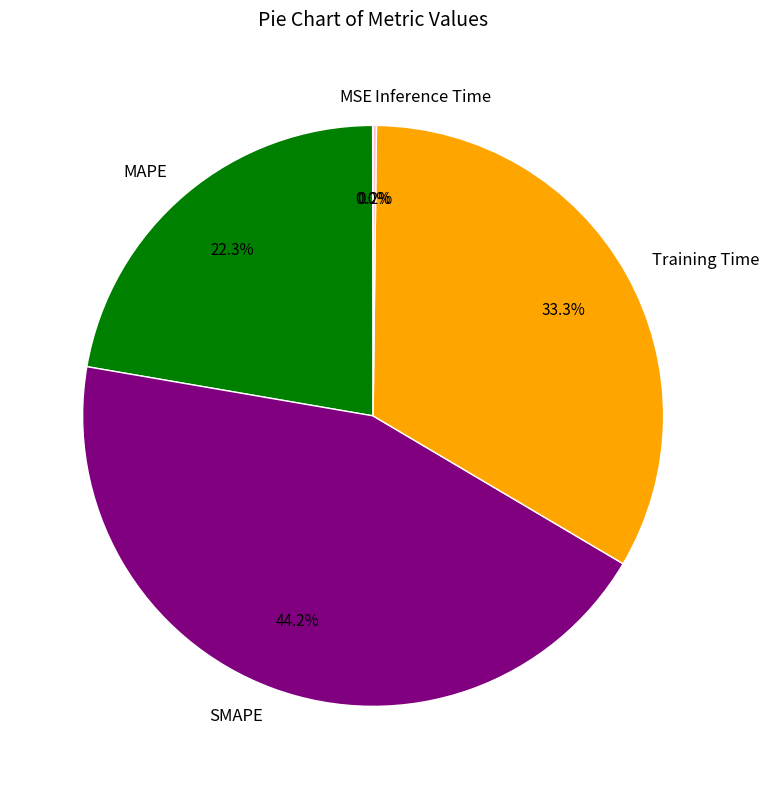

Does any single category account for the majority?

No